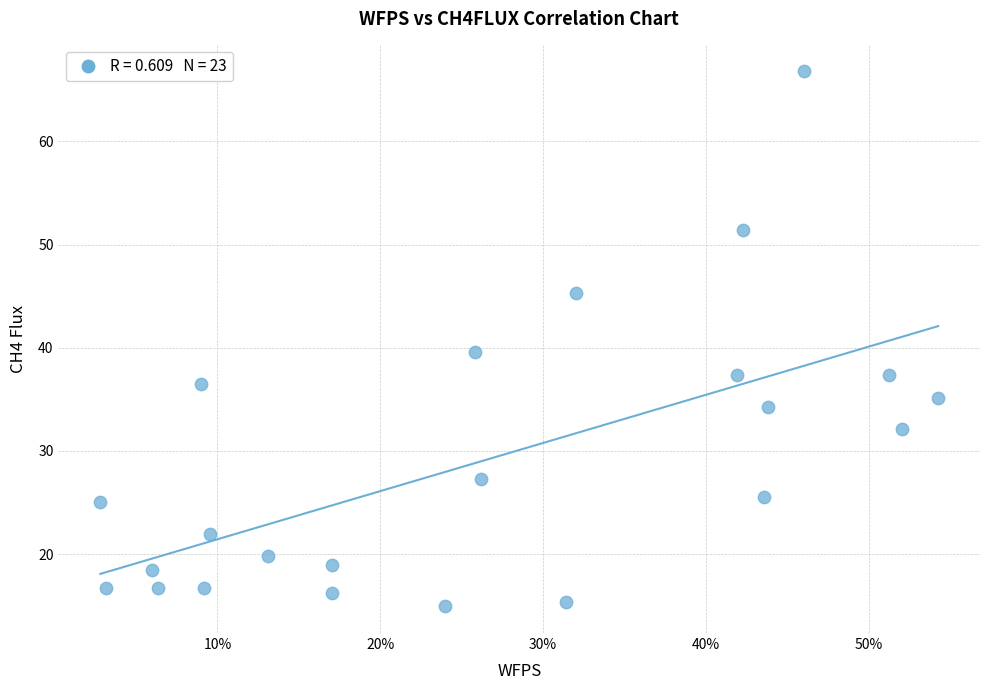

What is the range of X values (max minus min)?

0.5